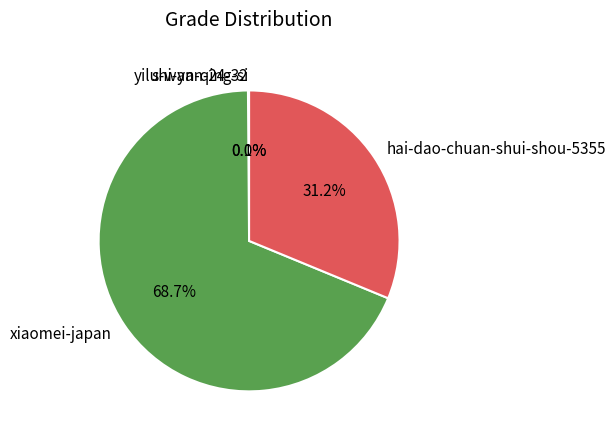

Which slice is the largest?

xiaomei-japan